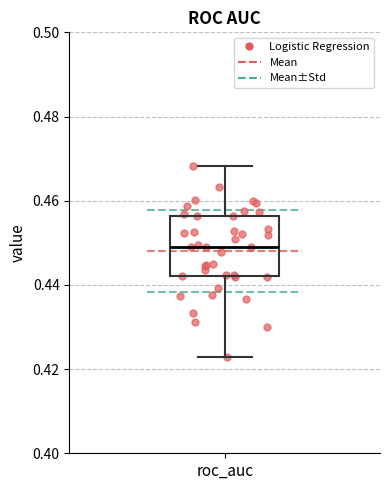

Read this box plot against the y-axis: the position of the median line, the range covered by the box, and the ends of both whiskers. The values are not printed on the chart, so give them approximately, as read against the axis.

median 0.448, box 0.442 to 0.456, whiskers 0.422 to 0.468